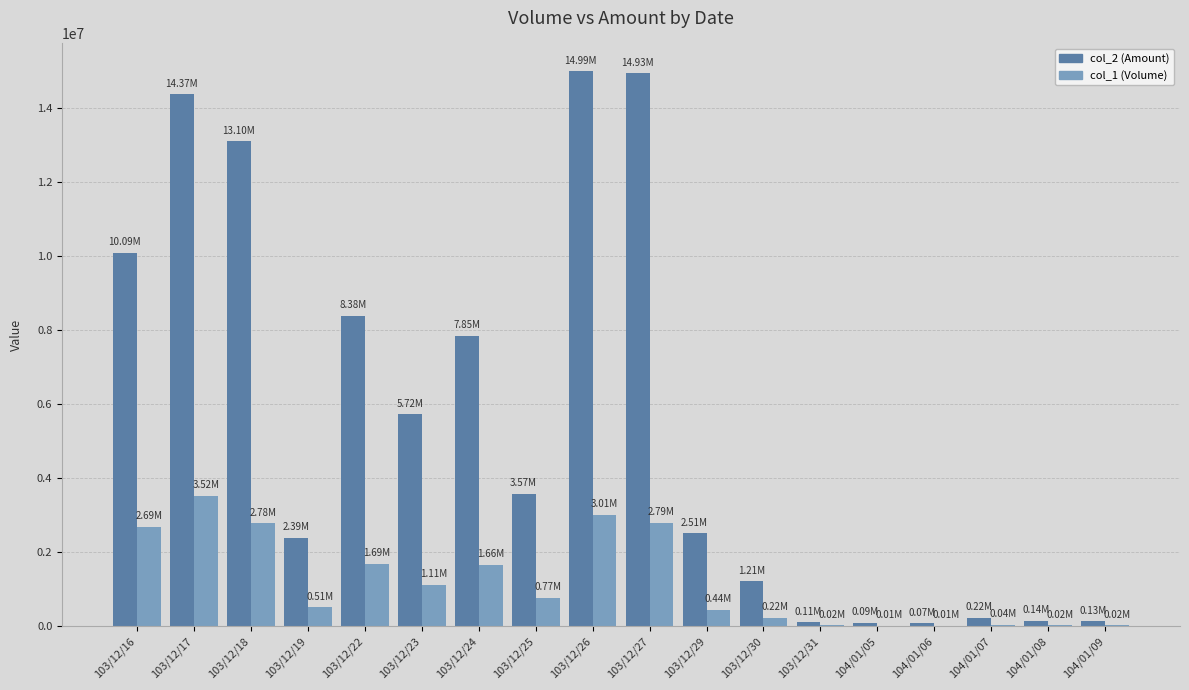

Which series has the largest total across all categories?

col_2 (Amount)